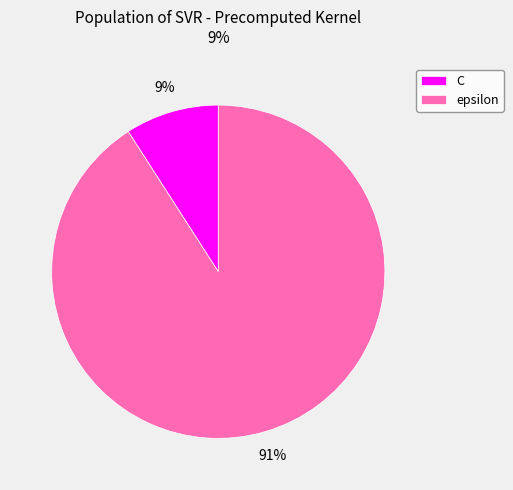

Is it true that epsilon is 91% of the pie?

True